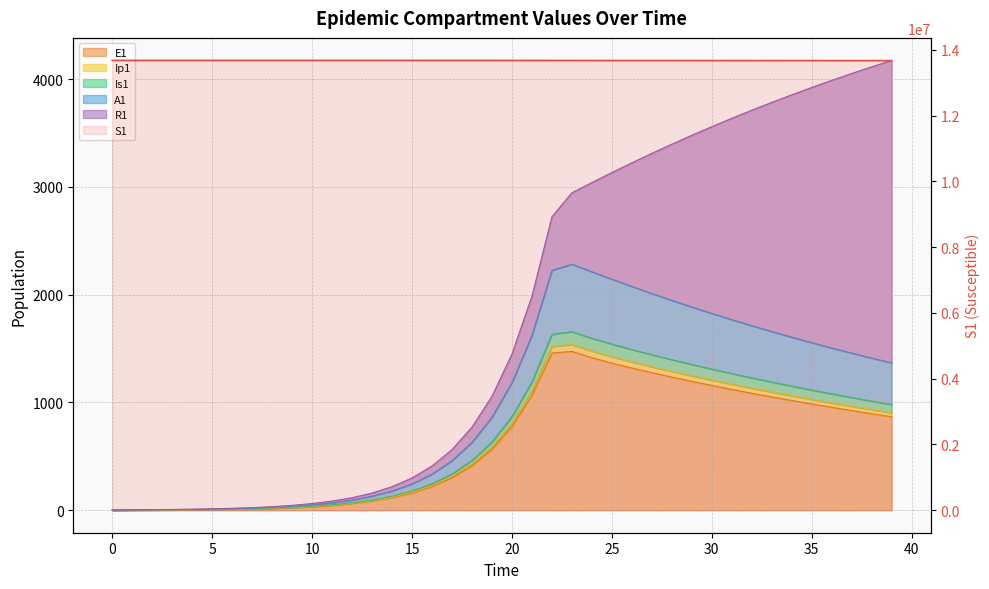

The chart shows a value of 13674686.2 at 25. True or false?

True